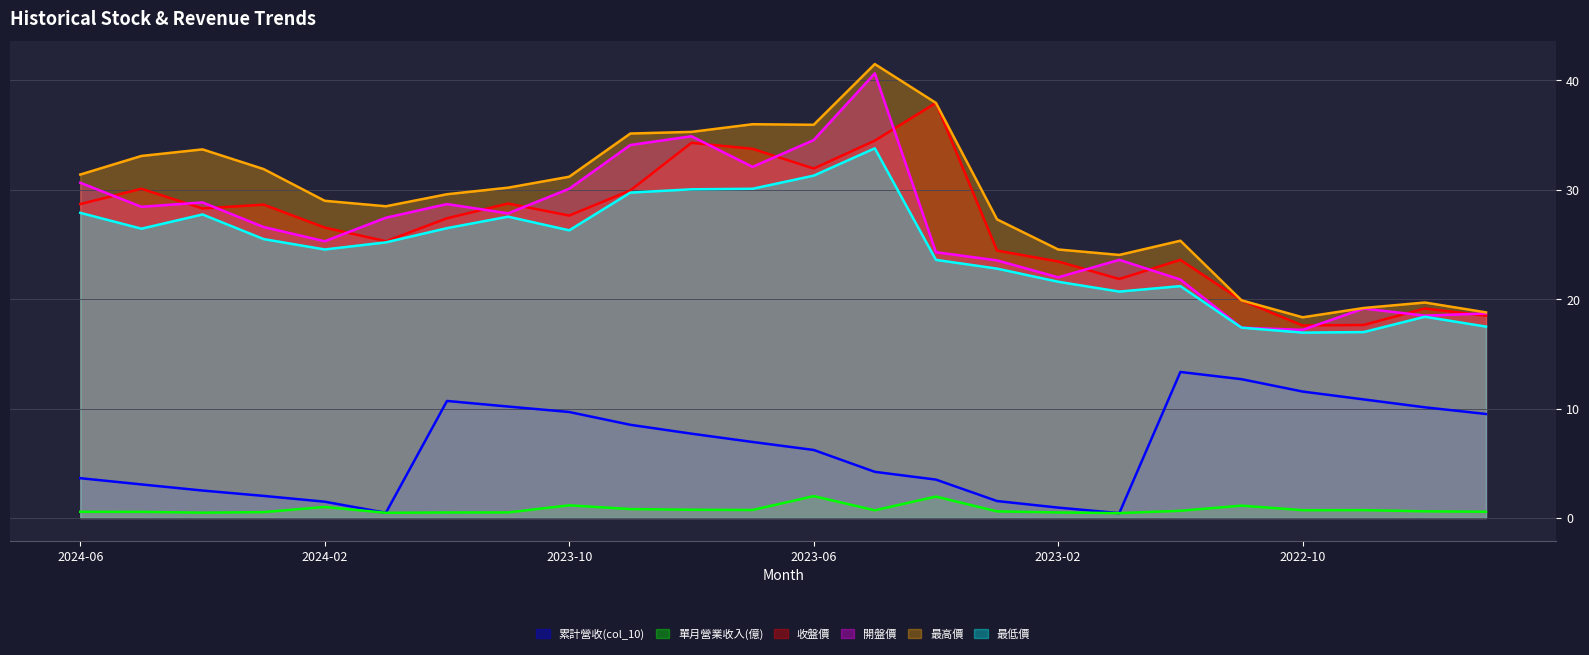

Which series has the widest spread of values?

開盤價